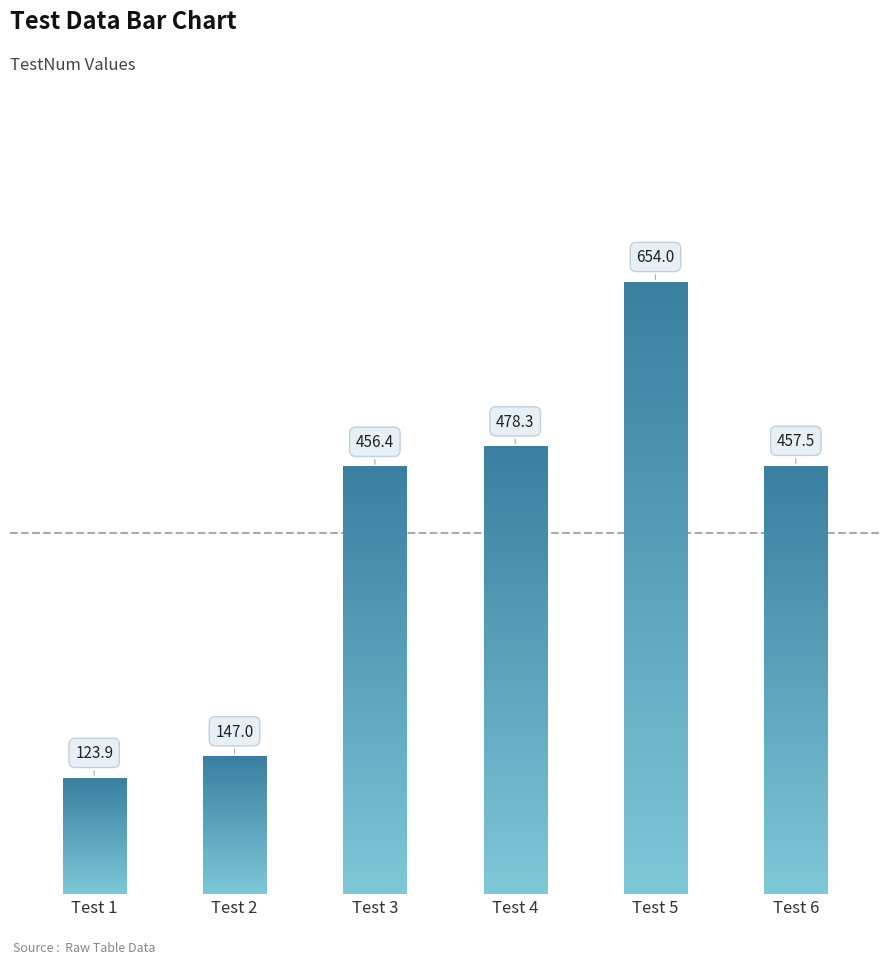

How many data points are less than 457?

3